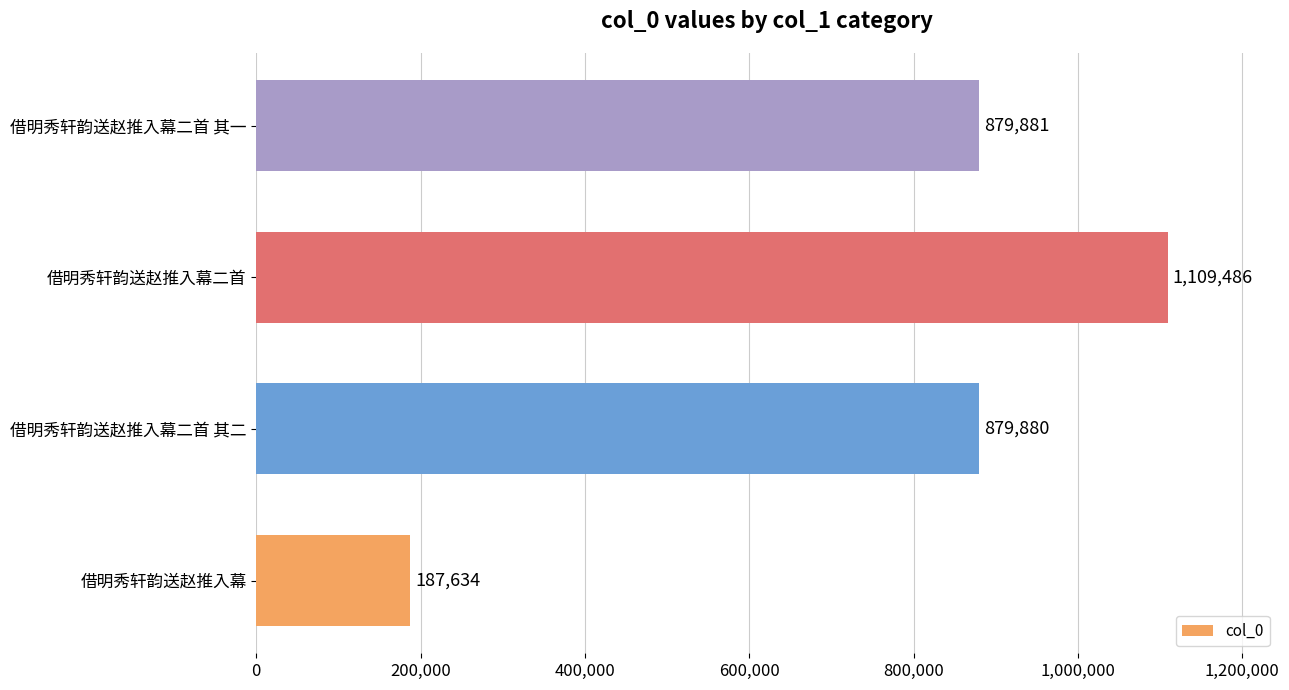

Which has a higher value, 借明秀轩韵送赵推入幕 or 借明秀轩韵送赵推入幕二首 其一?

借明秀轩韵送赵推入幕二首 其一